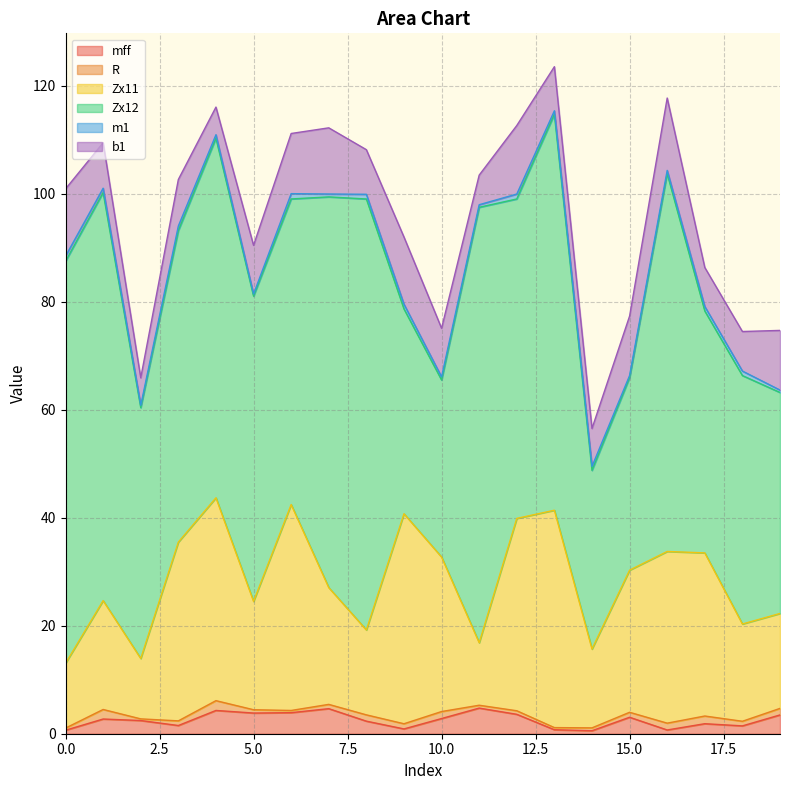

At which label is b1 closest to 9?

10